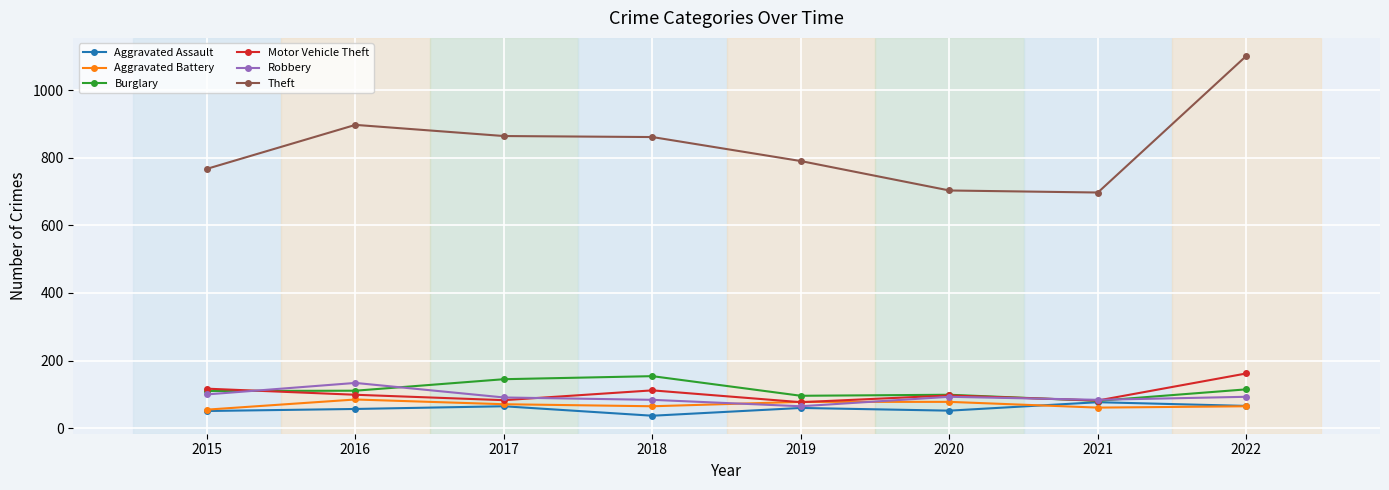

At which label does Motor Vehicle Theft reach its peak?

2022